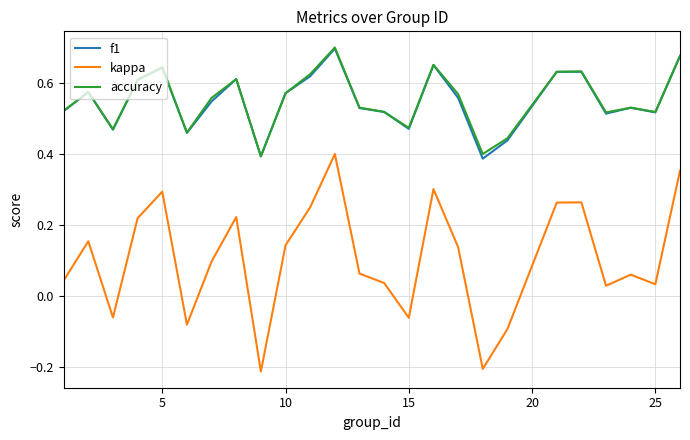

True or false: f1 and kappa cross at least once.

False